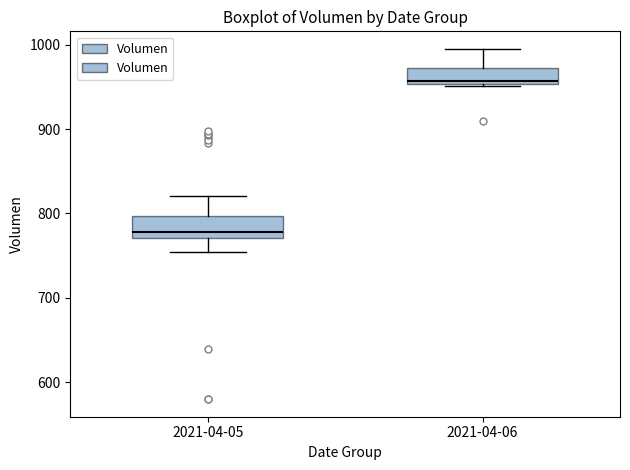

Reading left to right, read every box against the y-axis: the position of its median line, the range the box covers, and the ends of its whiskers. The values are not printed on the chart, so give them approximately, as read against the axis.

2021-04-05: median 780, box 770 to 800, whiskers 750 to 820
2021-04-06: median 960, box 950 to 970, whiskers 950 (just below the box's lower edge) to 1000